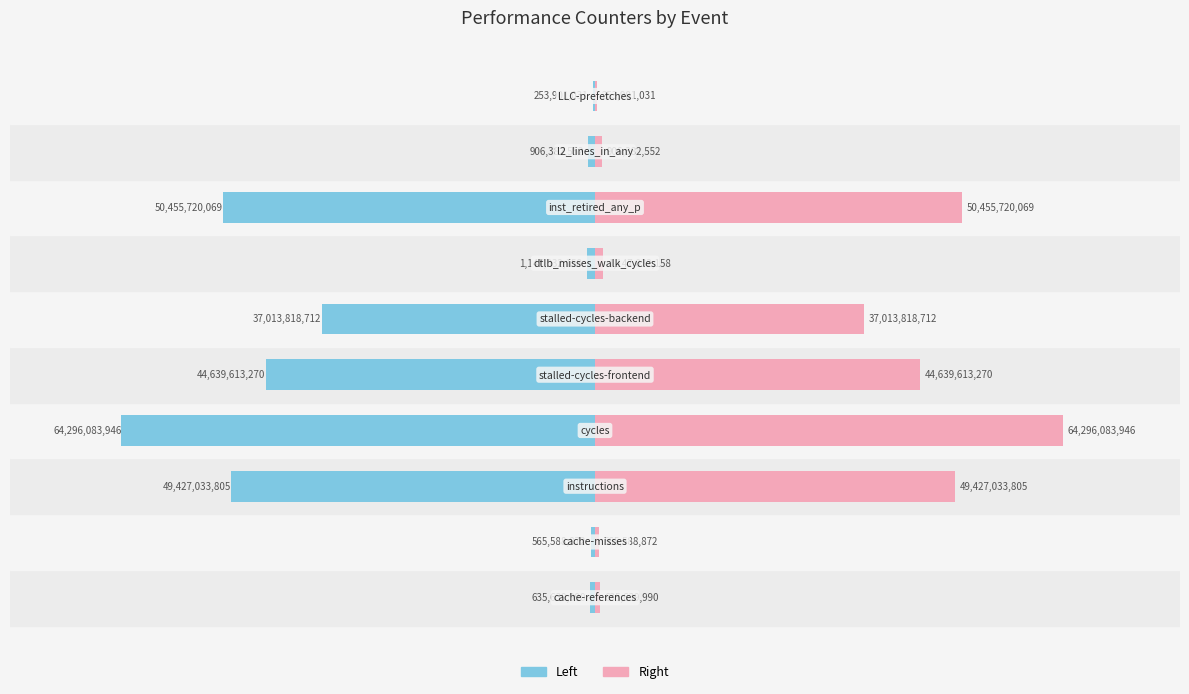

What is the value of the Right bar at the 1st from the left?

635639990